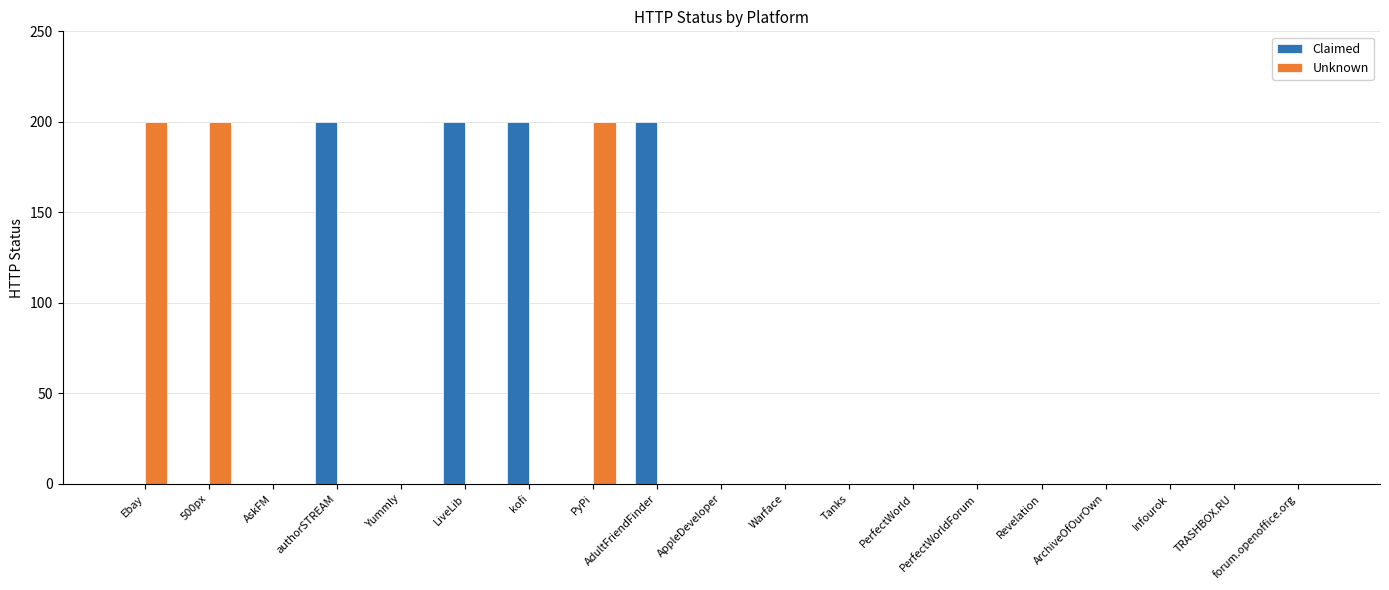

What is the maximum value shown in the chart?

200